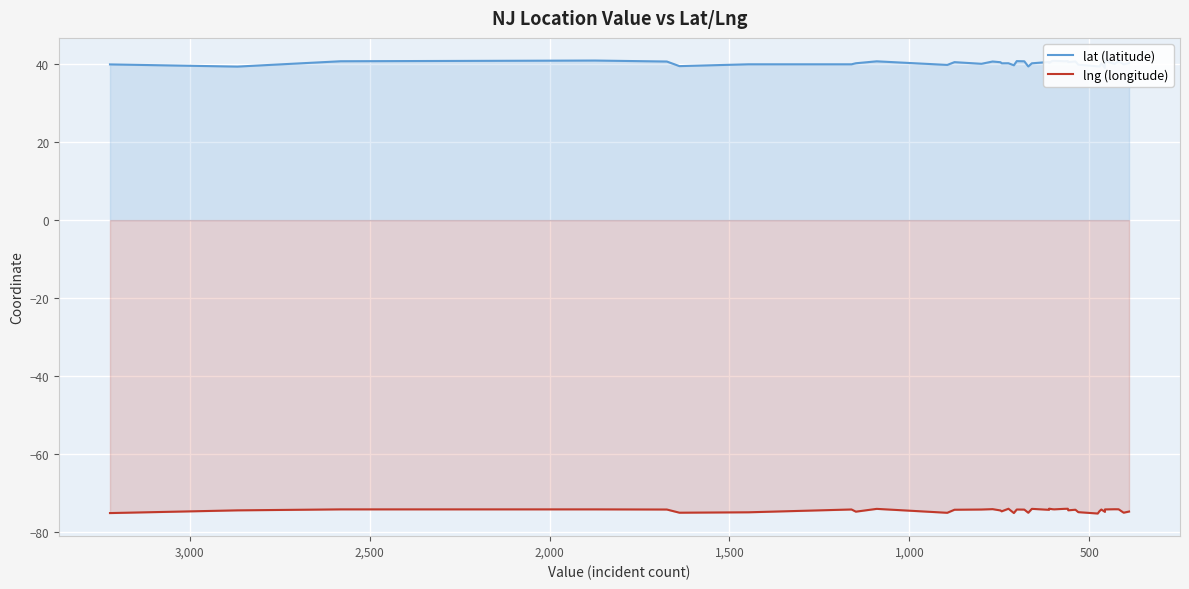

What are all the series names shown in the legend?

lat (latitude), lng (longitude)